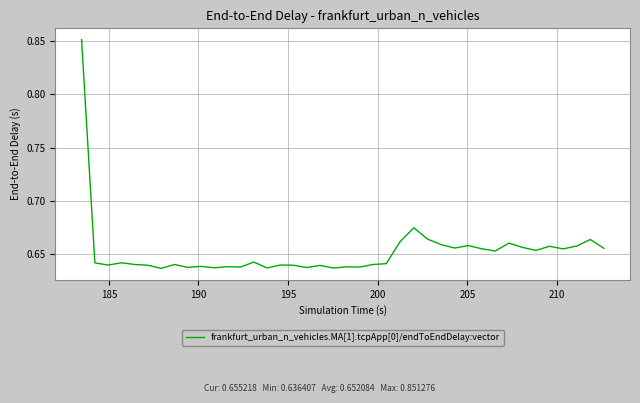

How many lines are shown in the chart?

1